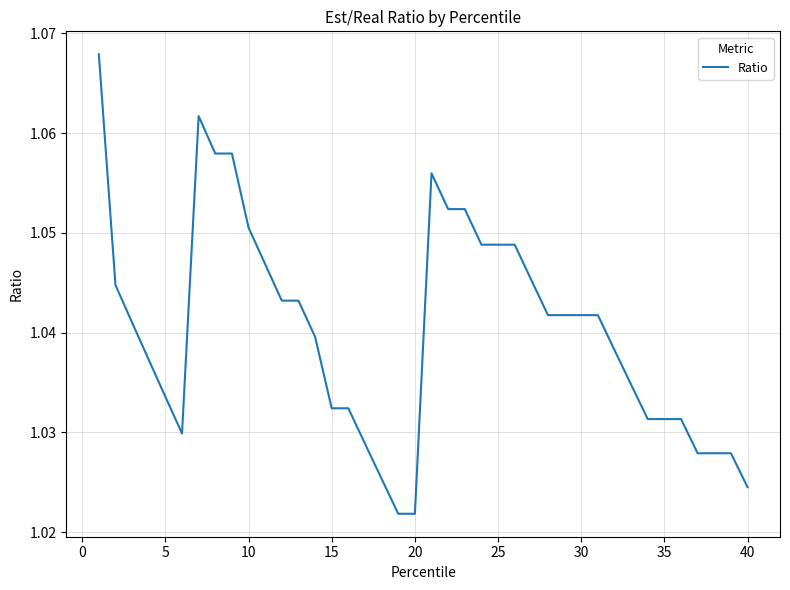

Reading right to left, what are all the values shown in this chart?

1.0	1.0	1.0	1.0	1.0	1.0	1.0	1.0	1.0	1.0	1.0	1.0	1.0	1.0	1.0	1.0	1.0	1.1	1.1	1.1	1.0	1.0	1.0	1.0	1.0	1.0	1.0	1.0	1.0	1.0	1.1	1.1	1.1	1.1	1.0	1.0	1.0	1.0	1.0	1.1